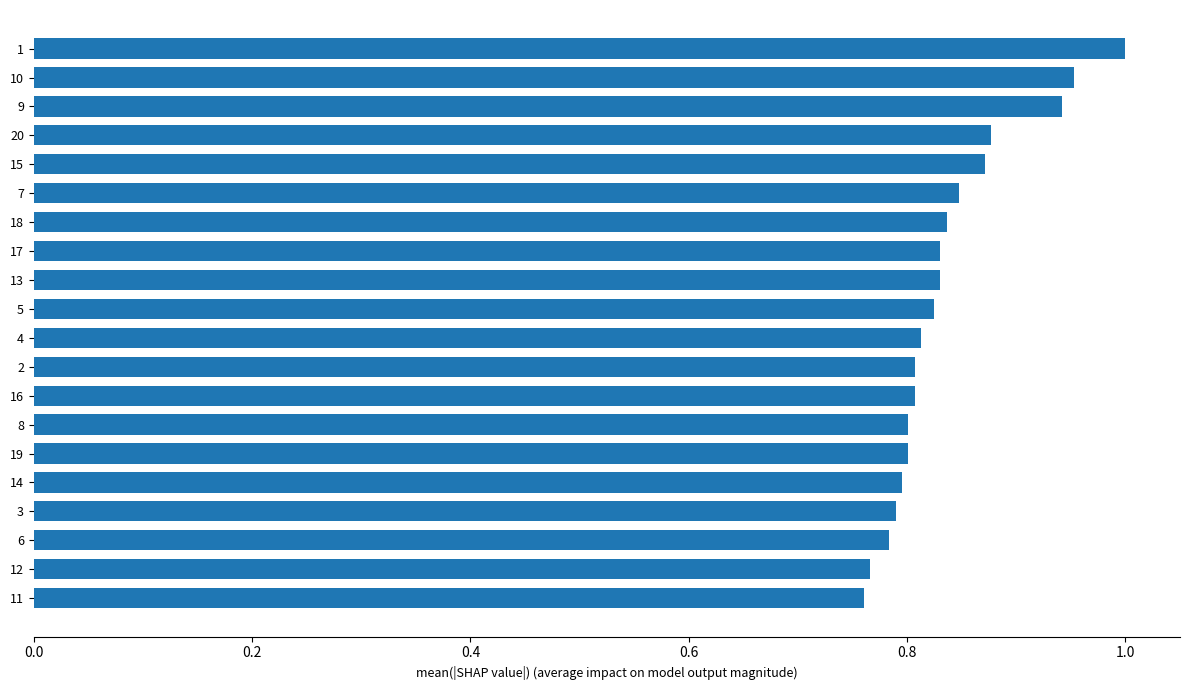

Which has a higher value, 4 or 10?

10